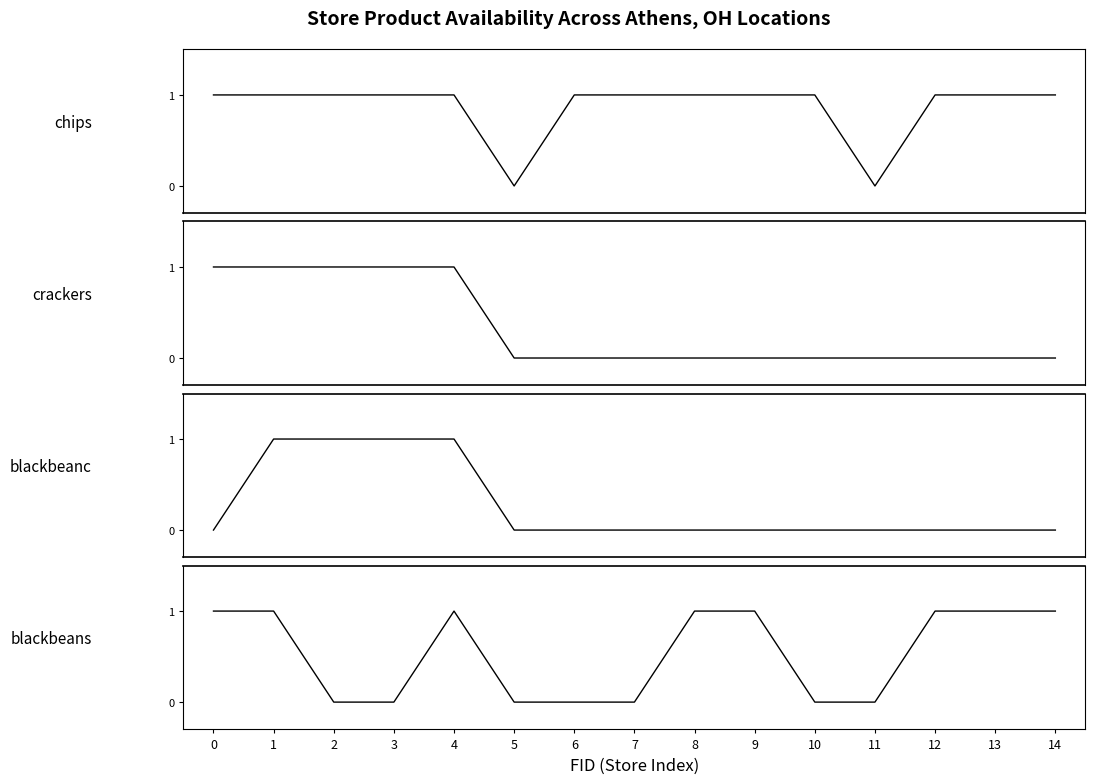

At which category is the sum across all series the highest?

1